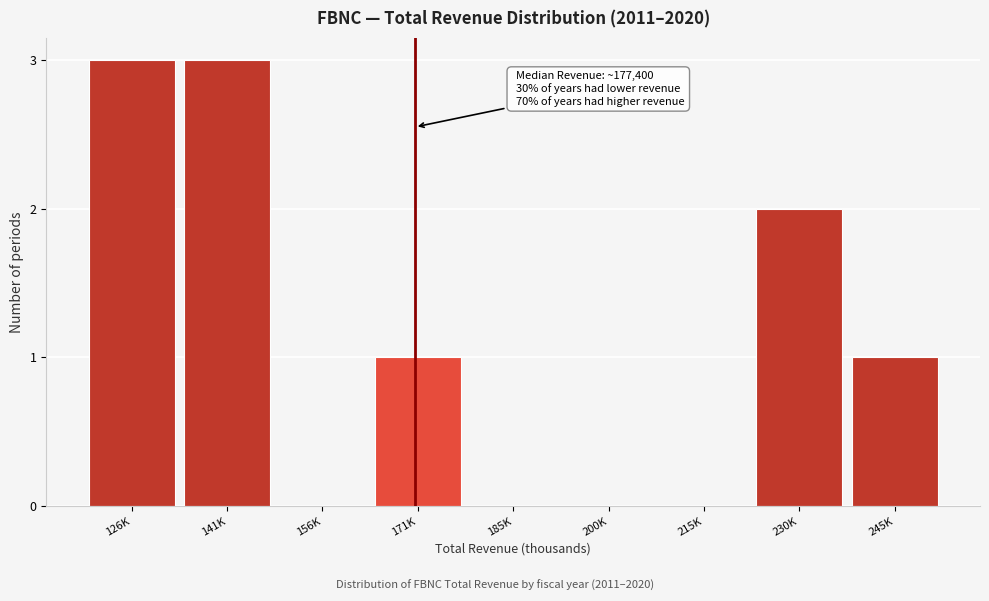

Reading left to right, extract all data points from this chart.

126K=3	141K=3	156K=0	171K=1	185K=0	200K=0	215K=0	230K=2	245K=1